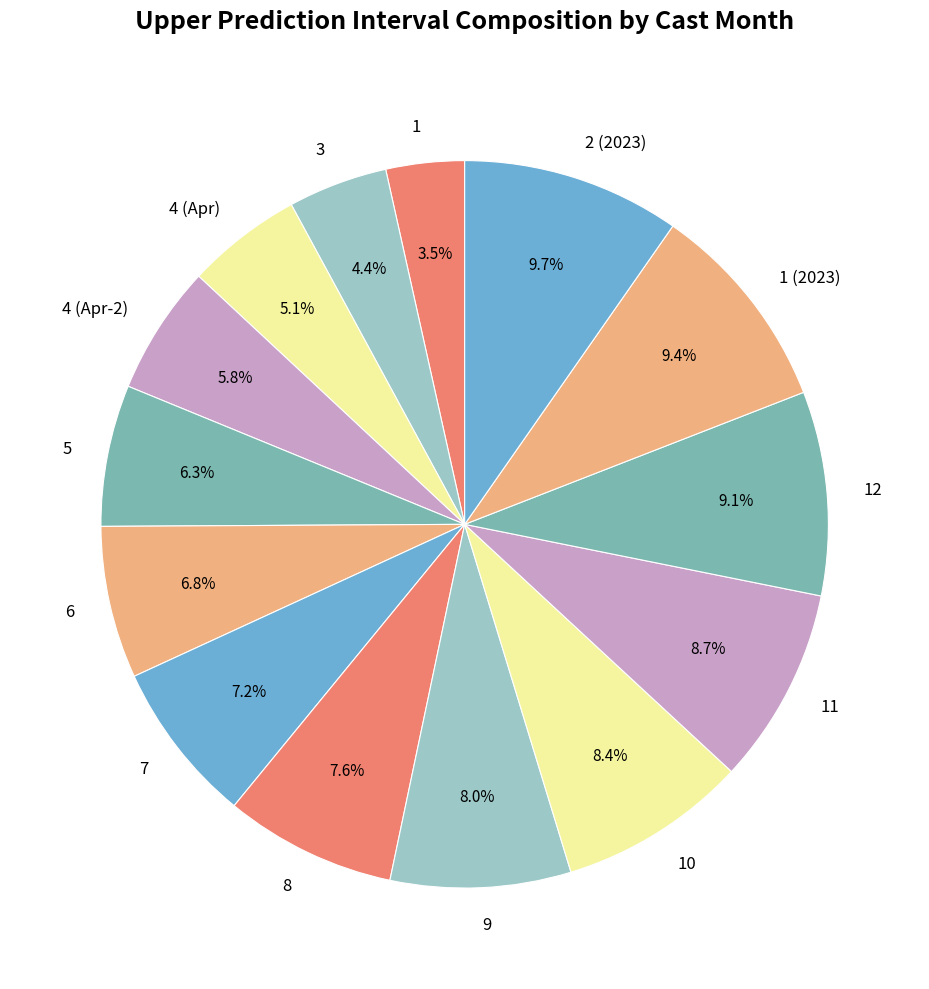

Count the number of slices in the pie.

14